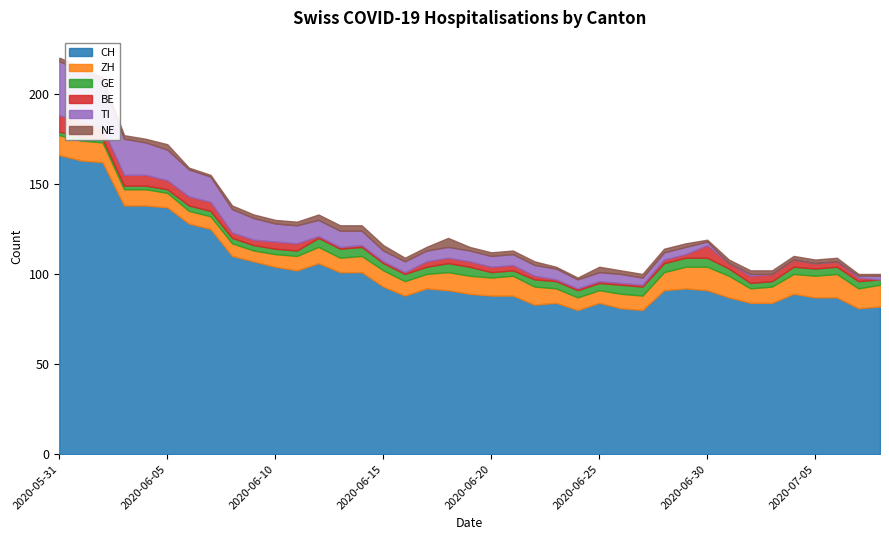

What is the lowest value of the CH series?

80